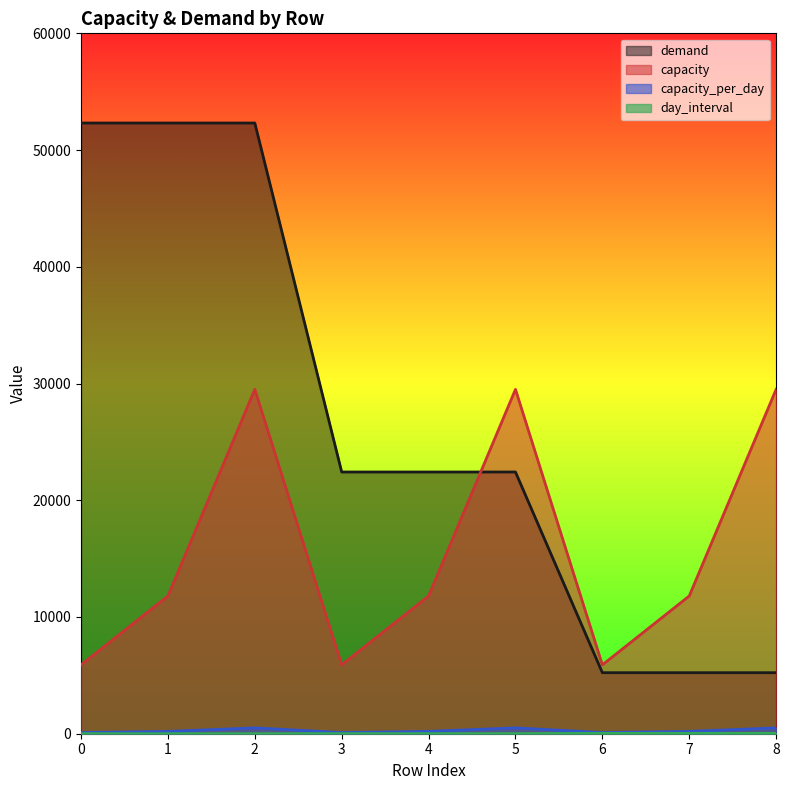

Which series has the widest spread of values?

demand